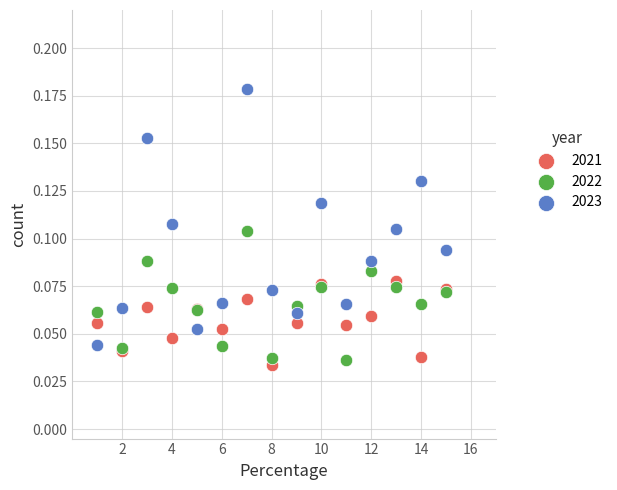

What are all the series names shown in the legend?

2021, 2022, 2023